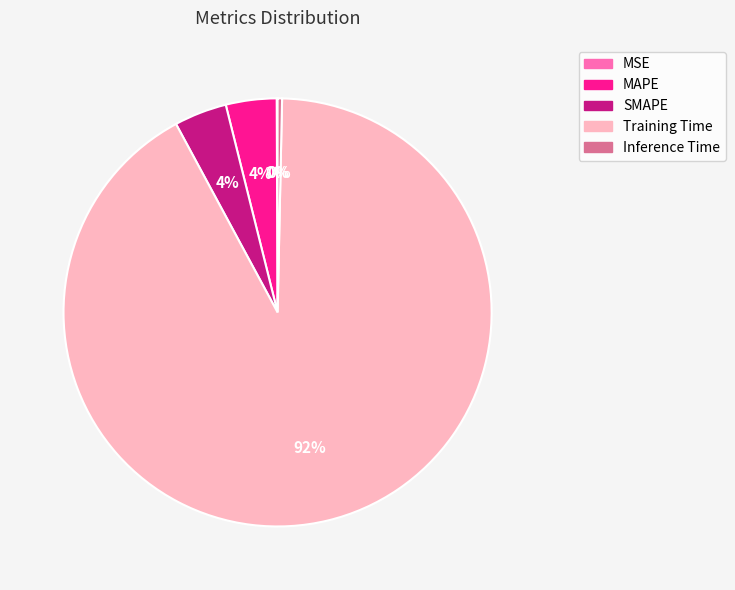

What percentage is the Training Time slice, to the nearest percent?

92%